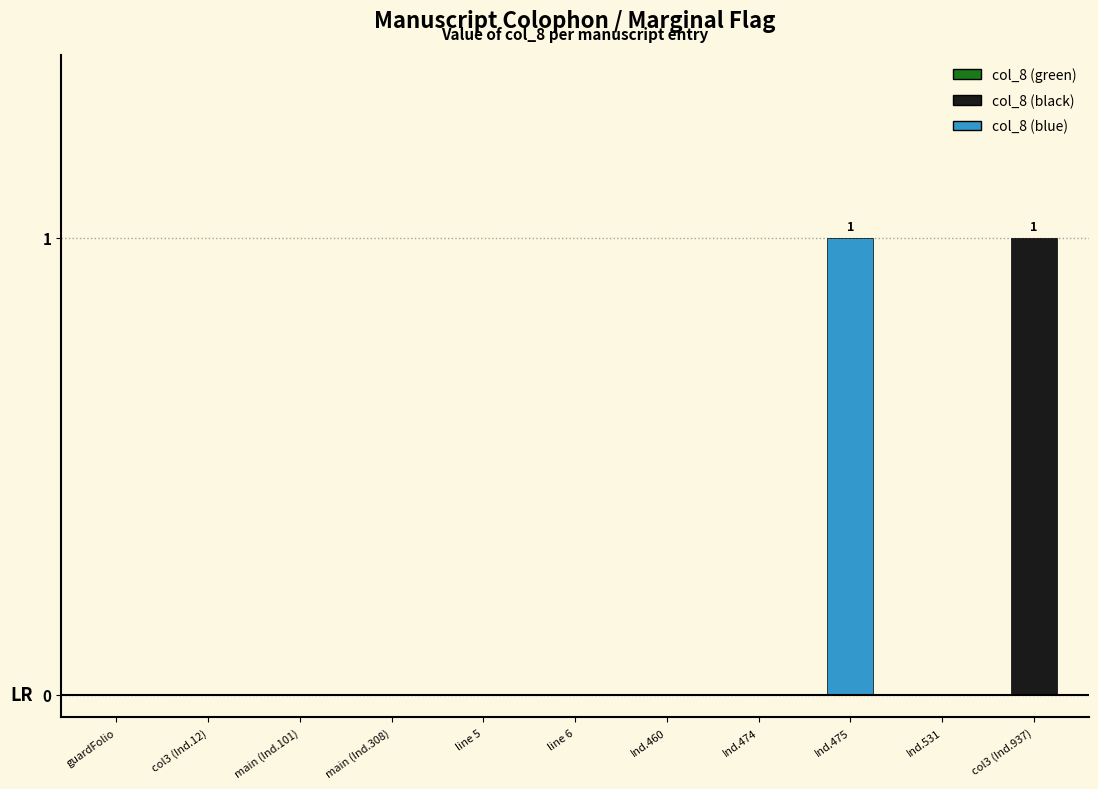

The value at main (Ind.308) is 0. True or false?

True